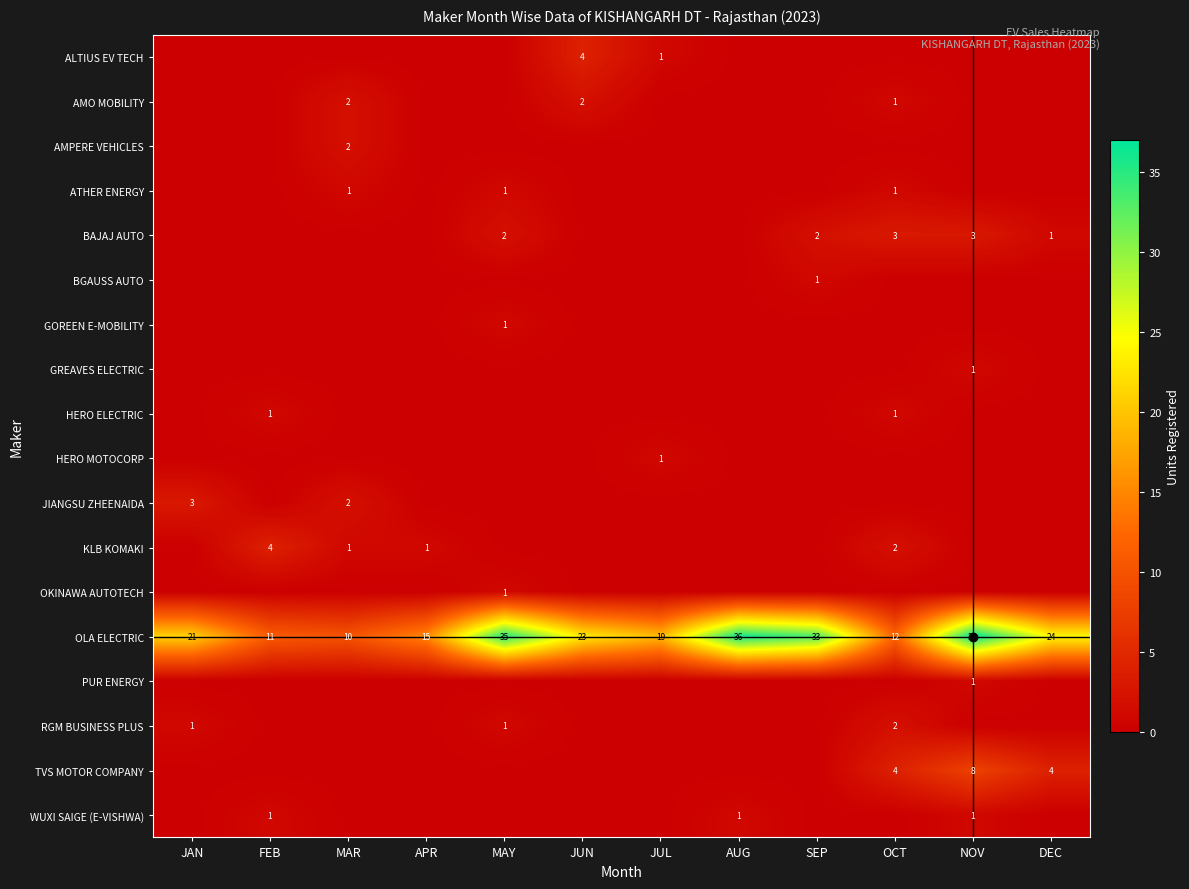

Count the BGAUSS AUTO values in the range 0 to 1.

12